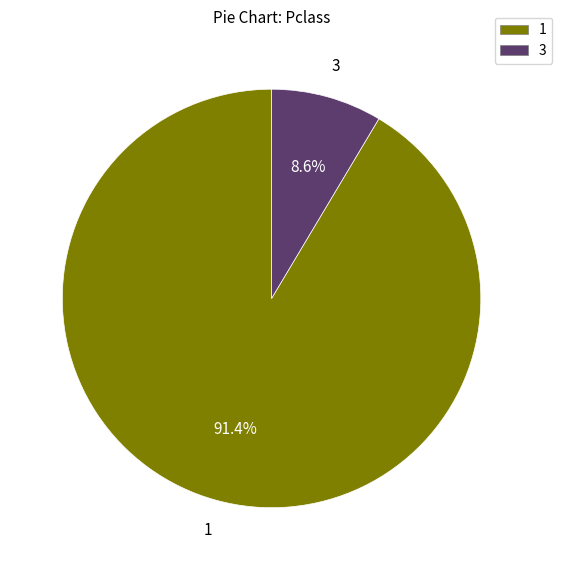

Is there any slice that represents more than half of the pie?

Yes